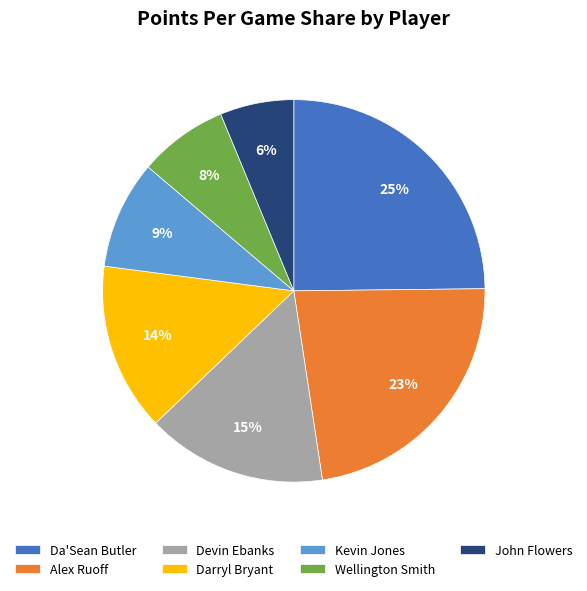

What percentage is the Kevin Jones slice, to the nearest percent?

9%